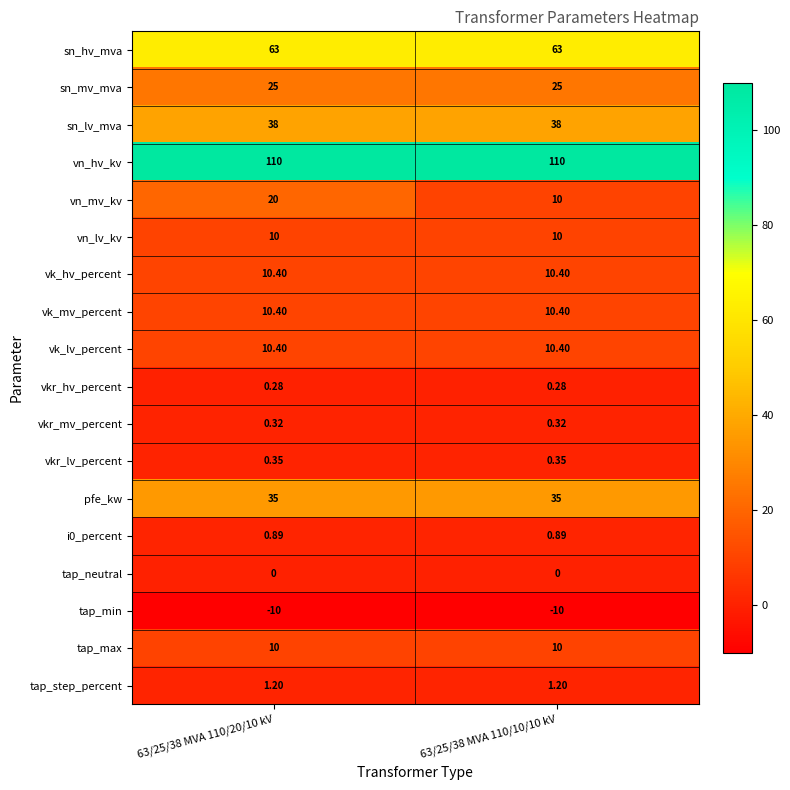

Is the value of vk_lv_percent at 63/25/38 MVA 110/20/10 kV greater than the value of tap_max at 63/25/38 MVA 110/20/10 kV?

Yes